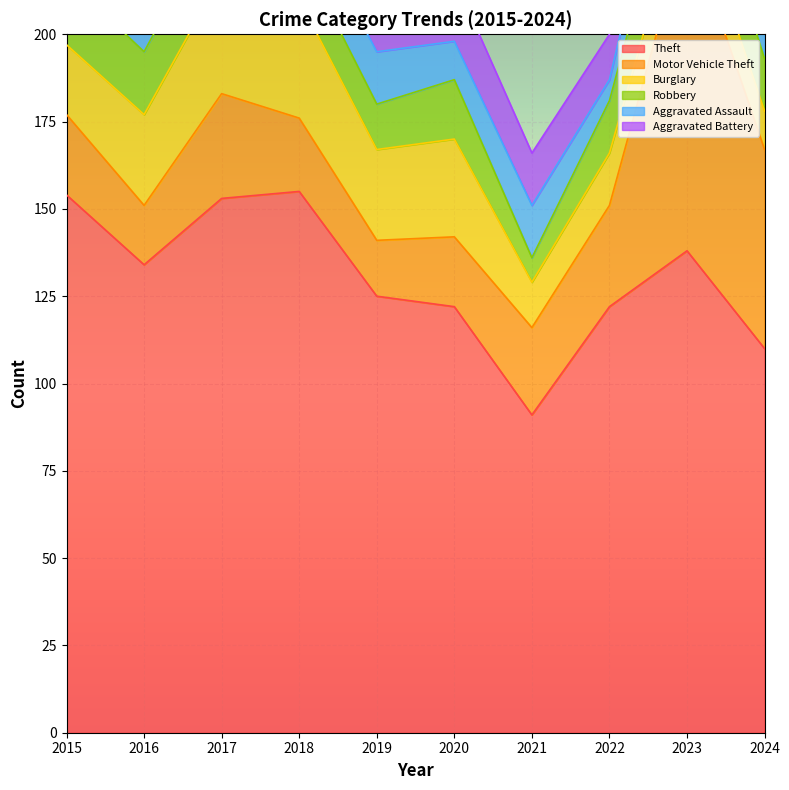

Is it true that Theft equals 158 at 2024?

False